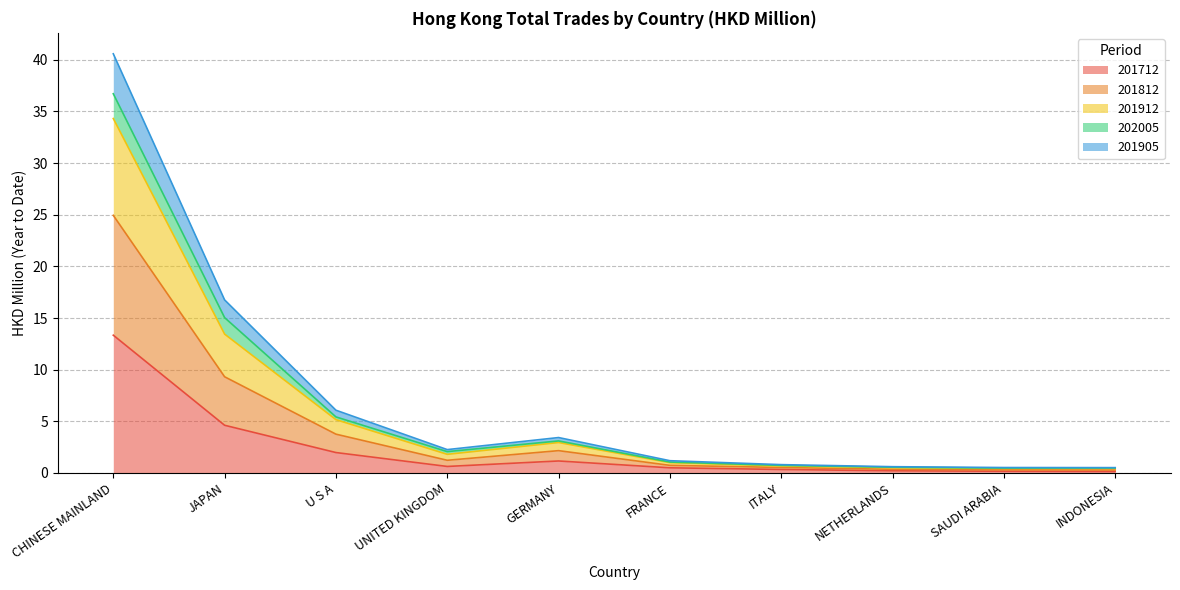

Between CHINESE MAINLAND and SAUDI ARABIA, which is larger?

CHINESE MAINLAND